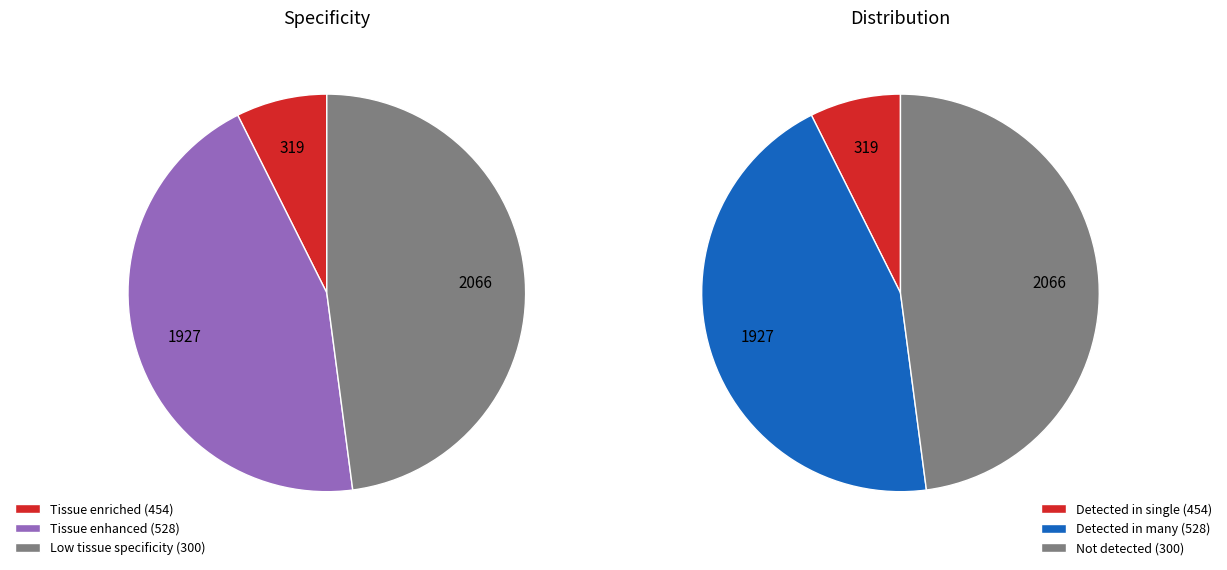

Is there any slice that represents more than half of the pie?

No